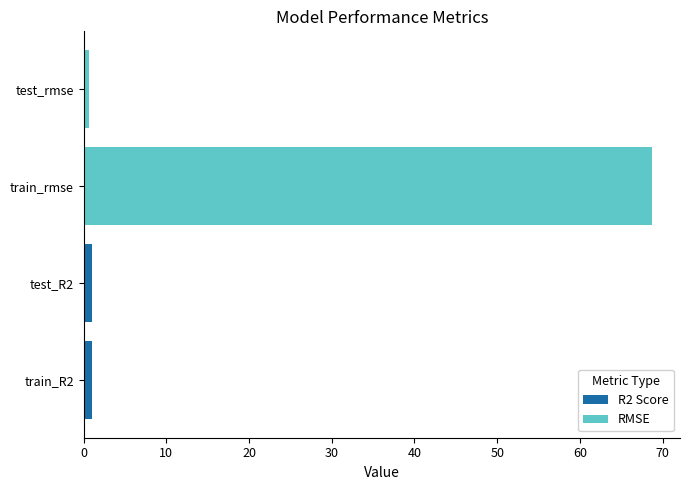

What is the approximate value of RMSE at train_rmse?

68.7